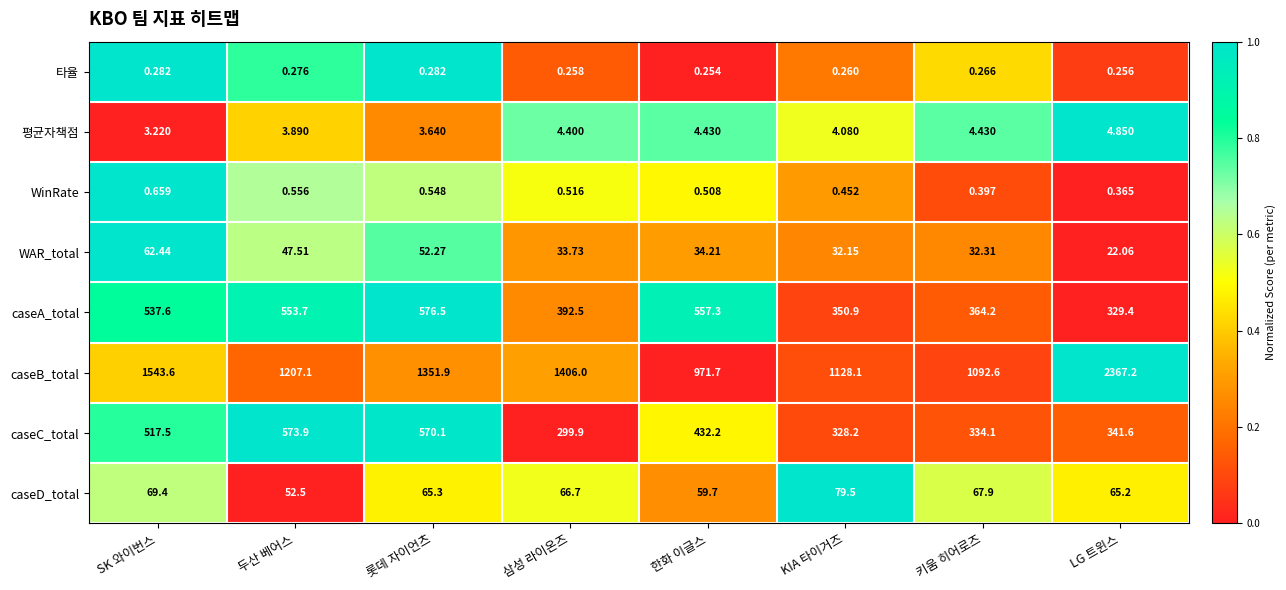

At which label does caseB_total reach its peak?

LG 트윈스